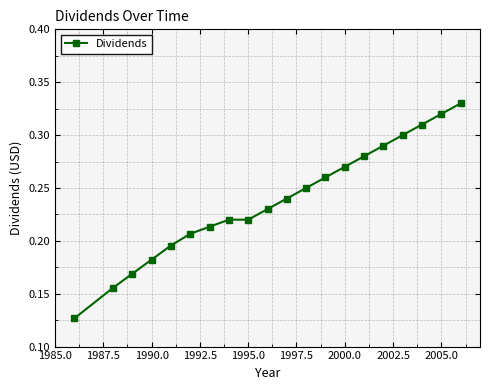

True or false: the data has more than 1 interior local peaks.

False